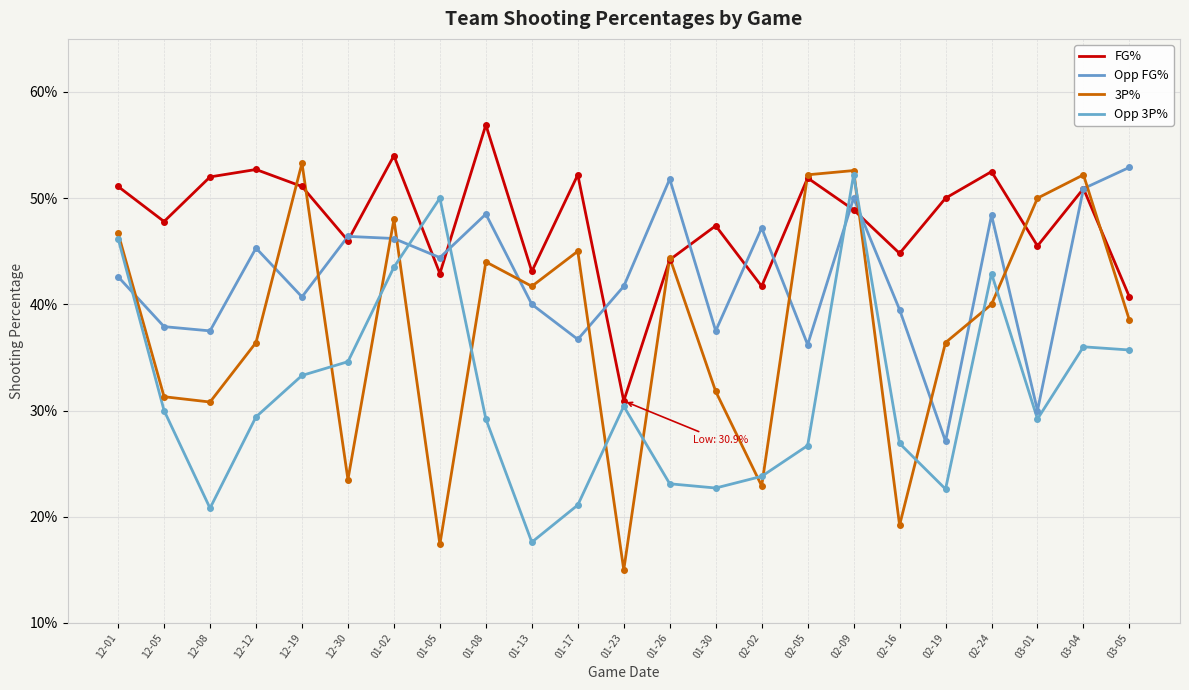

Rank the series by their average value, from highest to lowest.

FG%, Opp FG%, 3P%, Opp 3P%